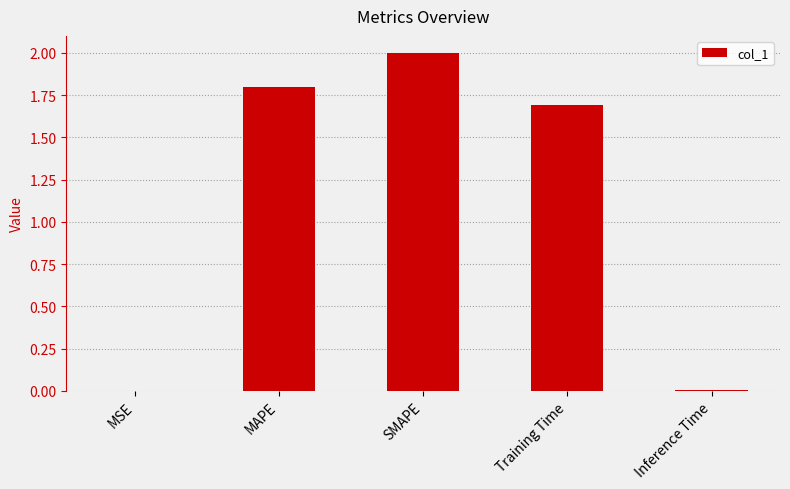

What is the average value?

1.1